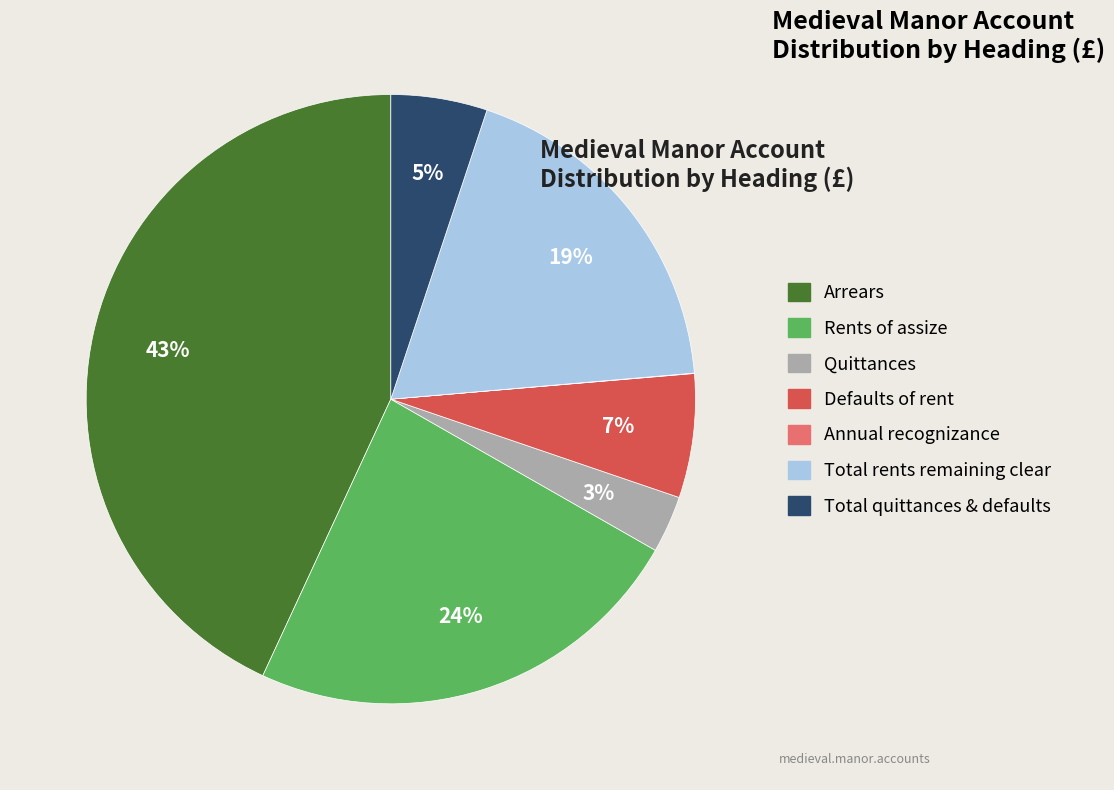

Is there a majority slice in this chart?

No